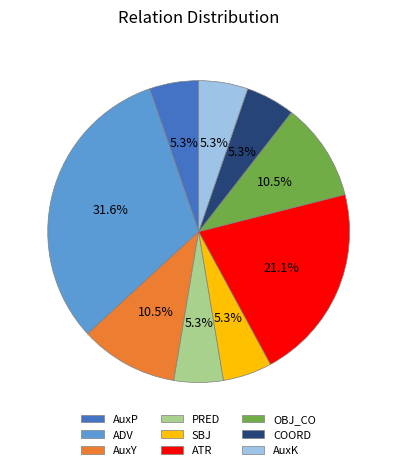

Which has a higher value, ATR or AuxP?

ATR